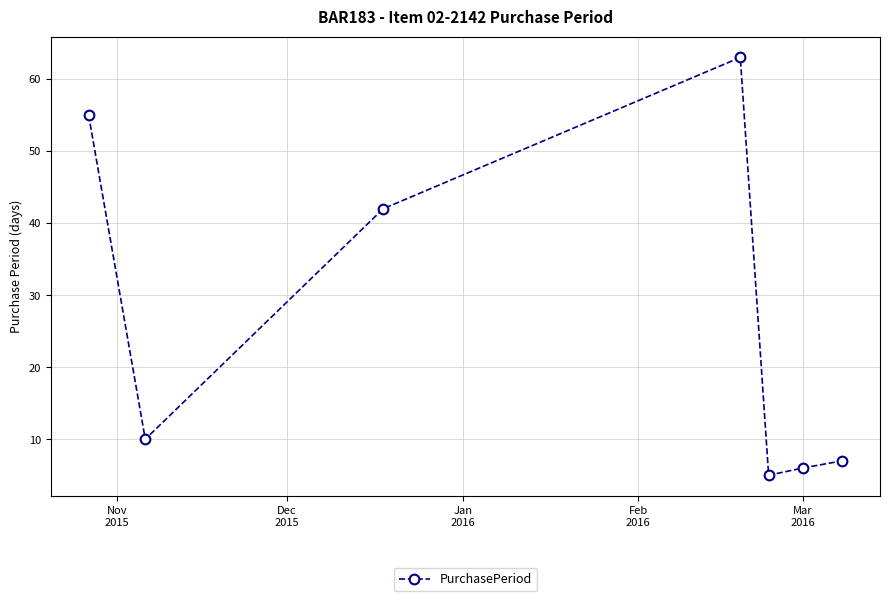

What is the difference between the second highest and second lowest values?

49